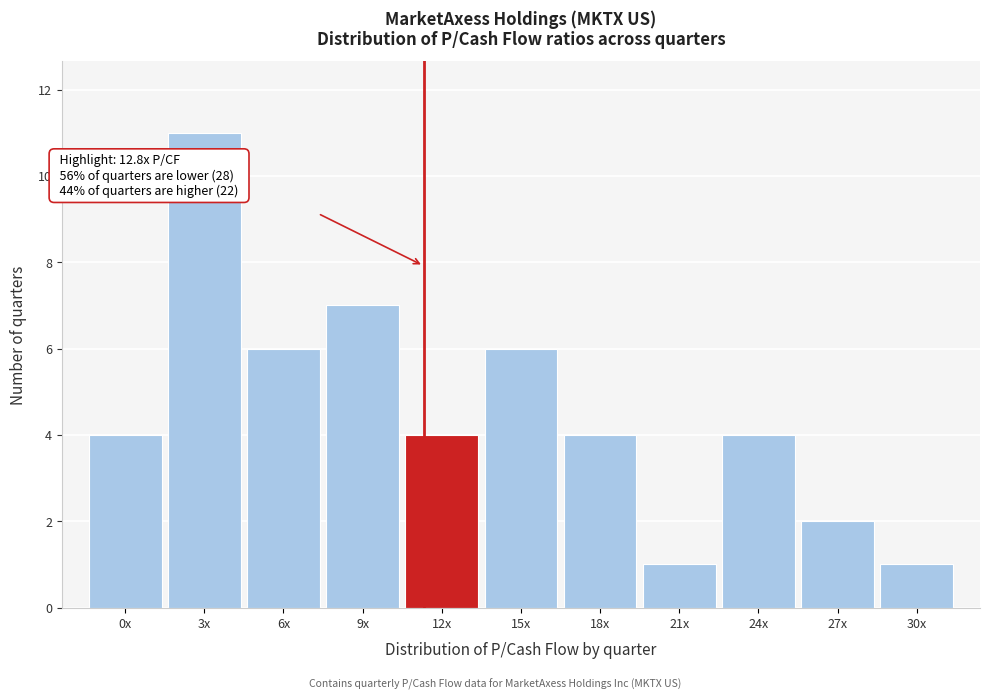

Reading left to right, extract all data points from this chart.

4	11	6	7	4	6	4	1	4	2	1